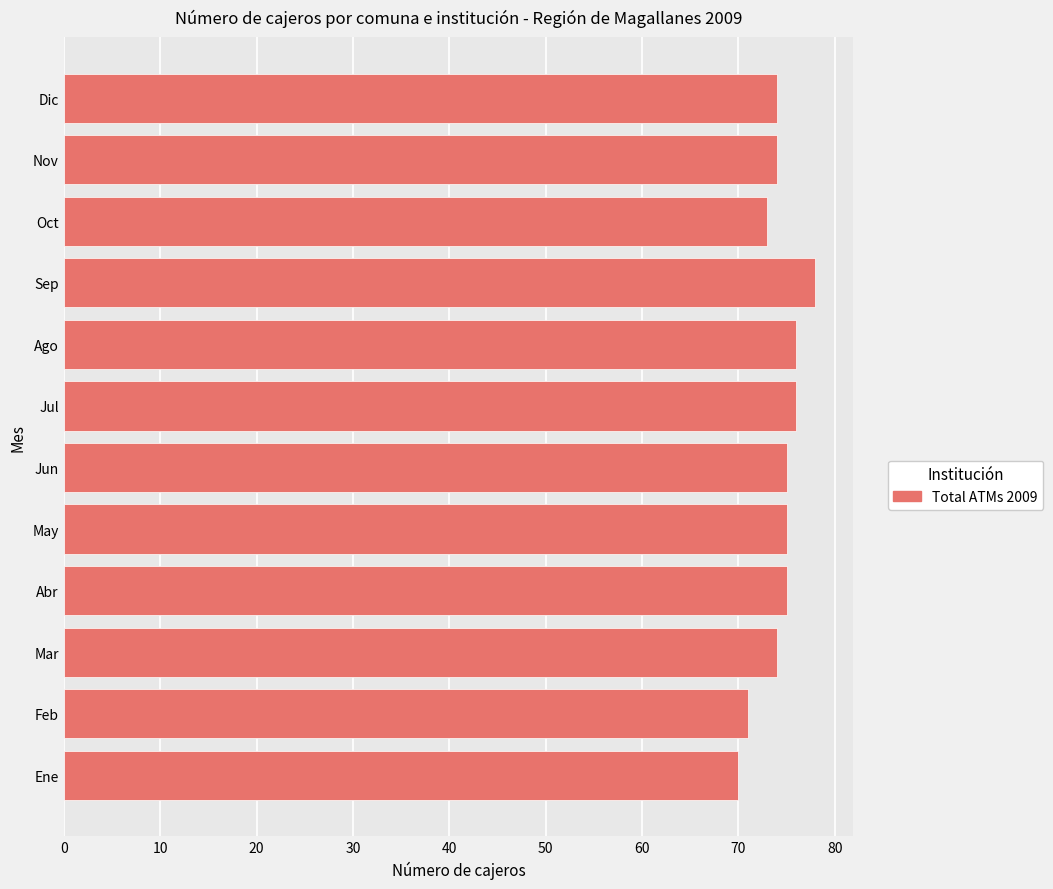

Reading bottom to top, list all the values displayed in this chart.

Ene=70	Feb=71	Mar=74	Abr=75	May=75	Jun=75	Jul=76	Ago=76	Sep=78	Oct=73	Nov=74	Dic=74